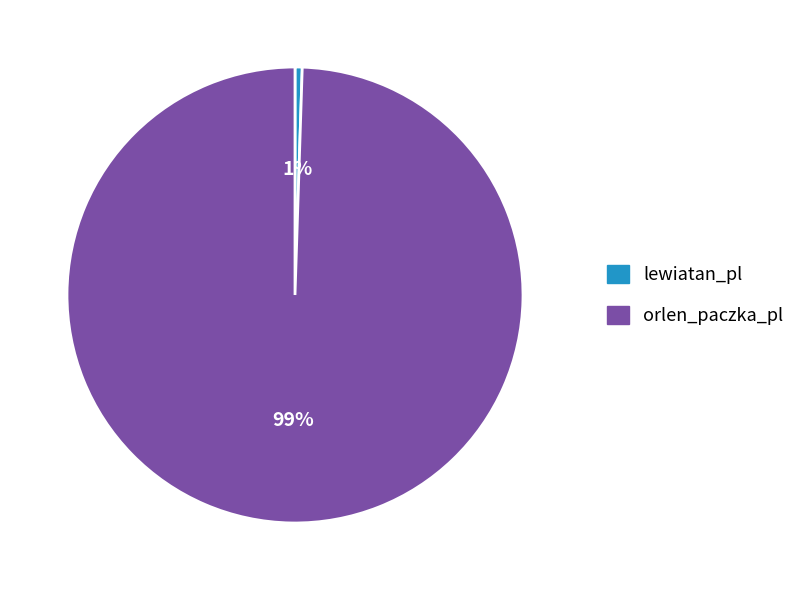

Is it true that lewiatan_pl is 1% of the pie?

True